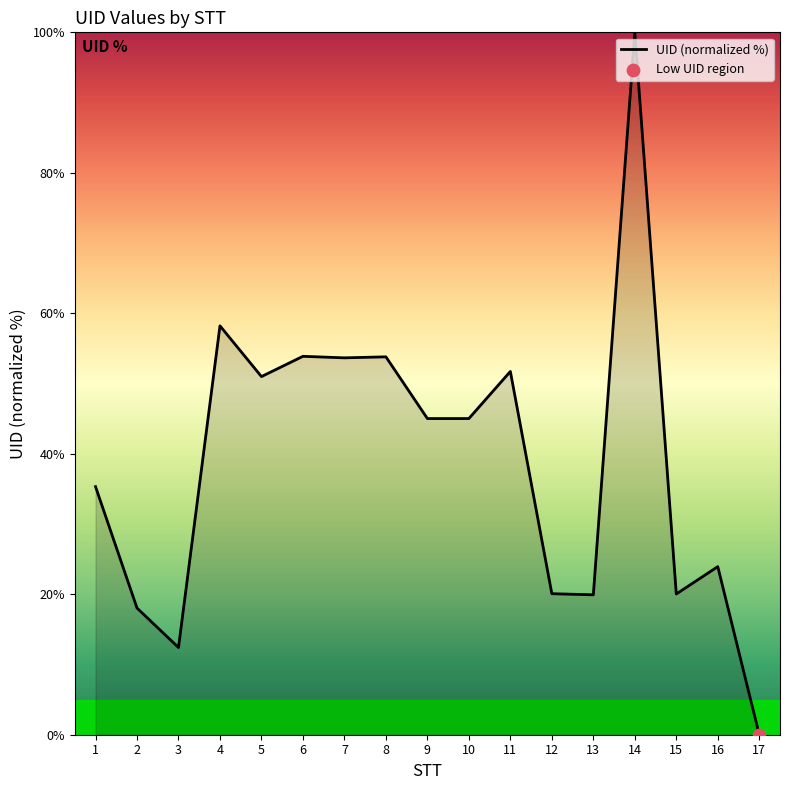

Which has a higher value, 5 or 10?

5